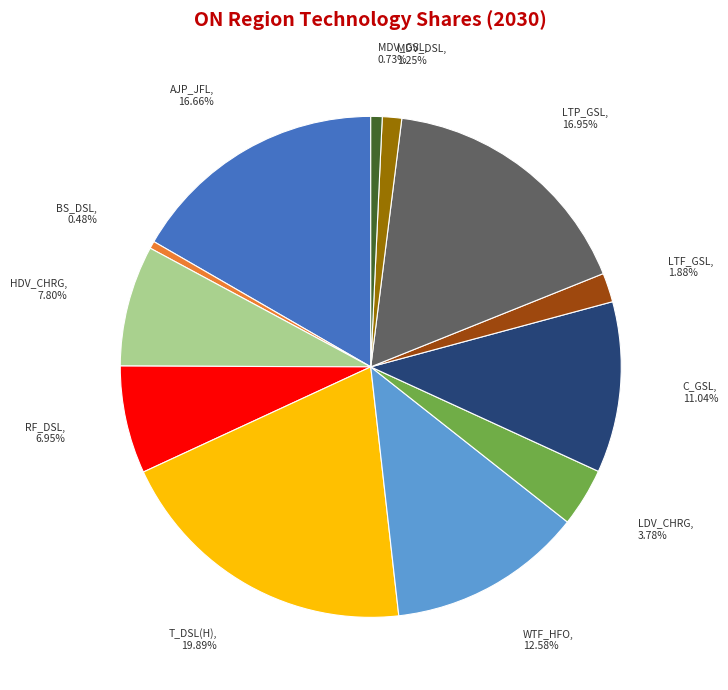

Is there any slice that represents more than half of the pie?

No